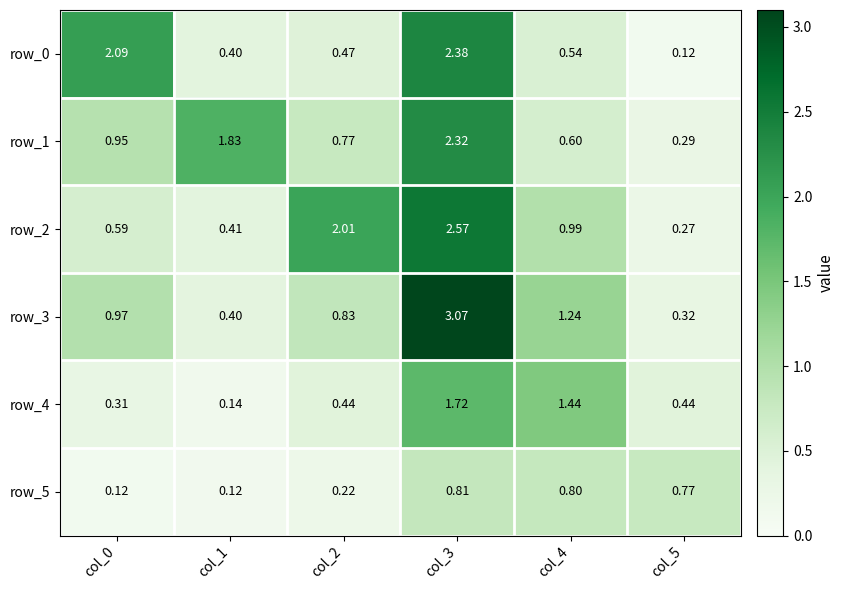

Is the value of row_2 at col_5 greater than the value of row_3 at col_5?

No